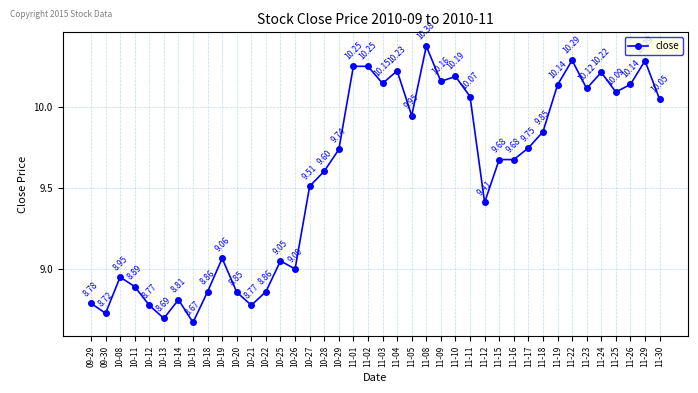

What is the difference between the maximum and minimum values?

1.7